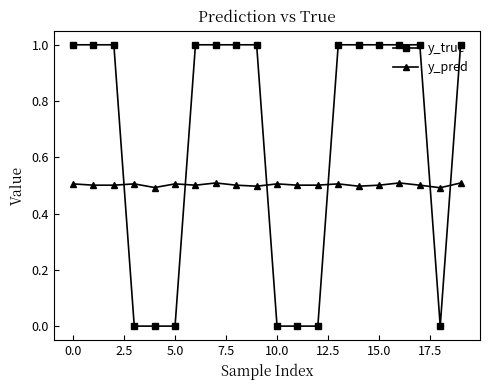

Which series has the widest spread of values?

y_true